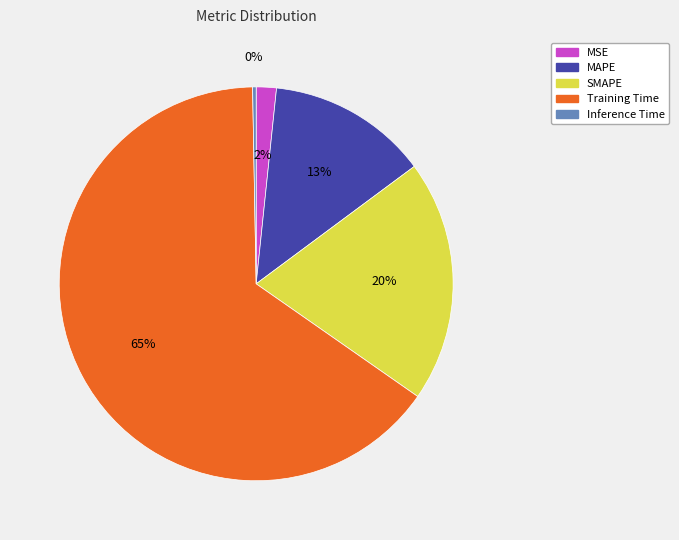

To the nearest percent, what is the difference between the largest and smallest slice percentages?

65%